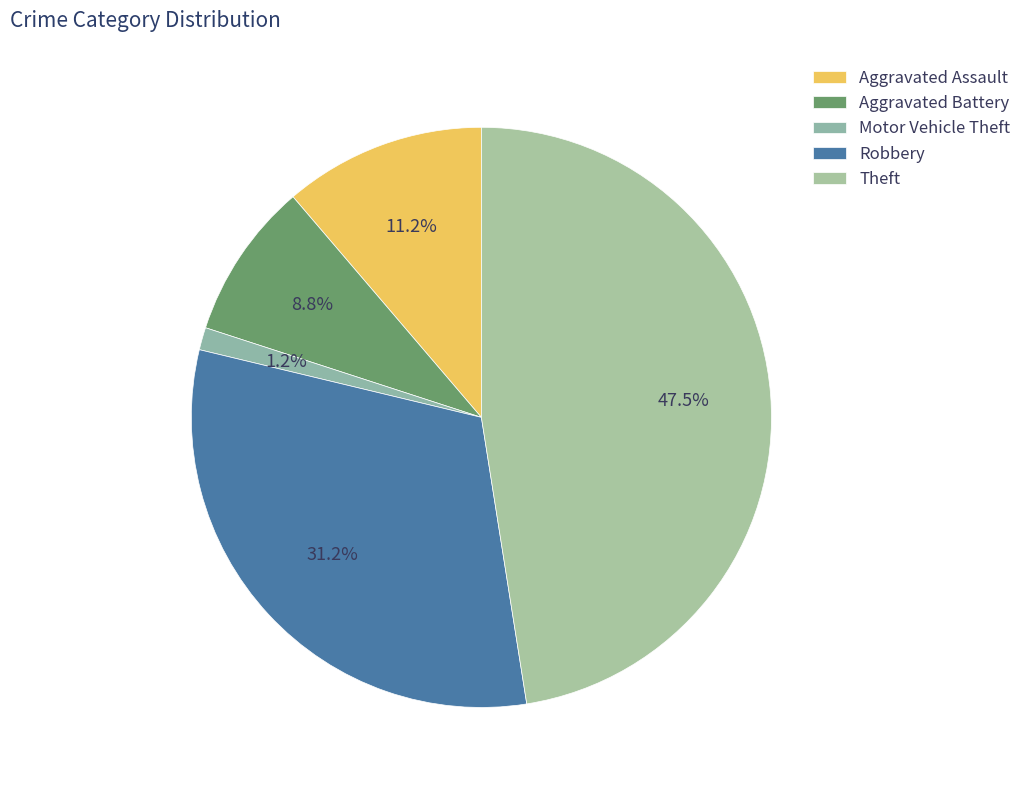

To the nearest percent, what percentage of the pie is Motor Vehicle Theft?

1%